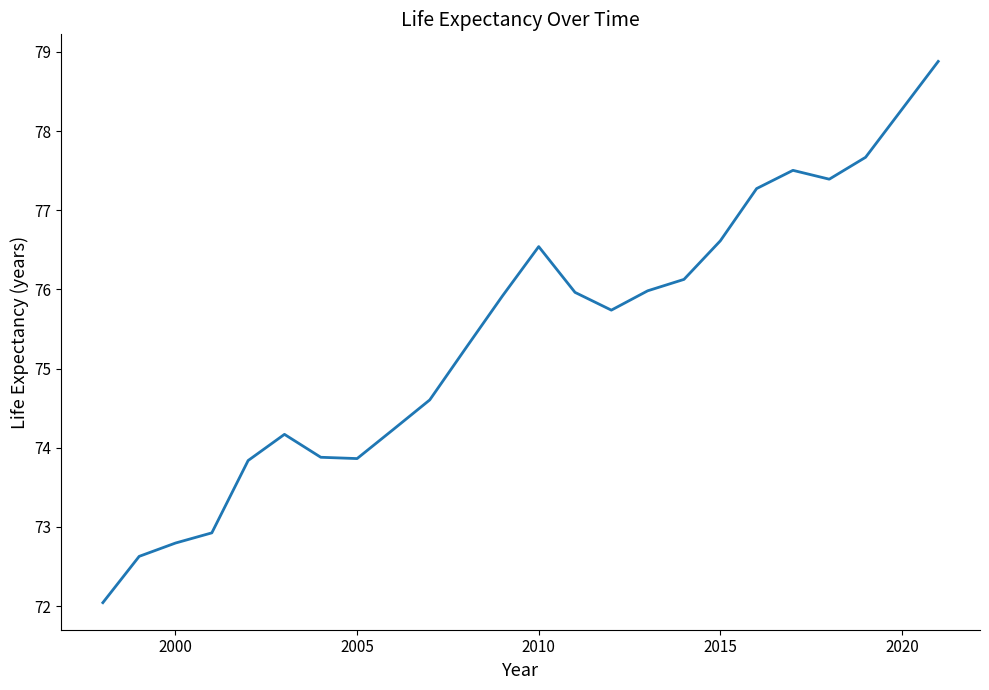

What is the maximum value shown in the chart?

78.9